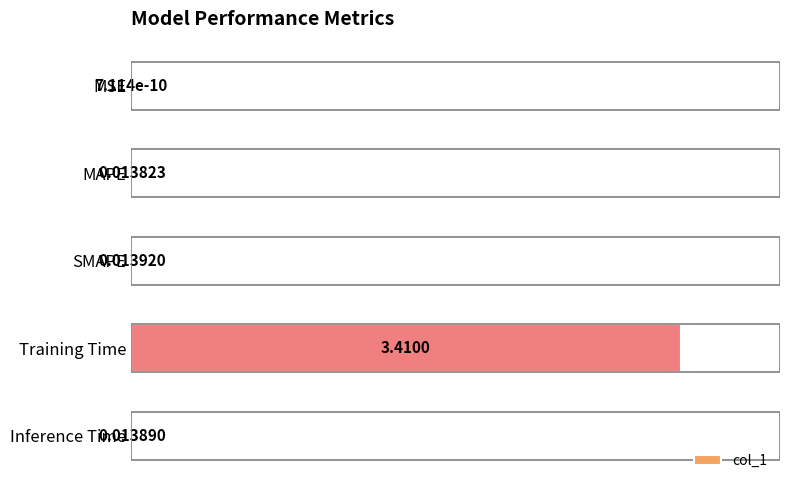

Between Training Time and MSE, which is larger?

Training Time